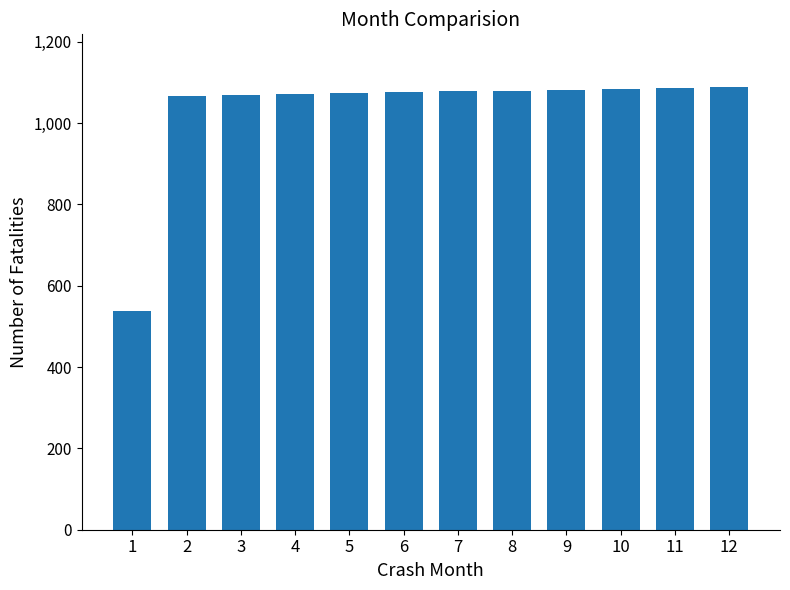

What is the greatest value displayed?

1088